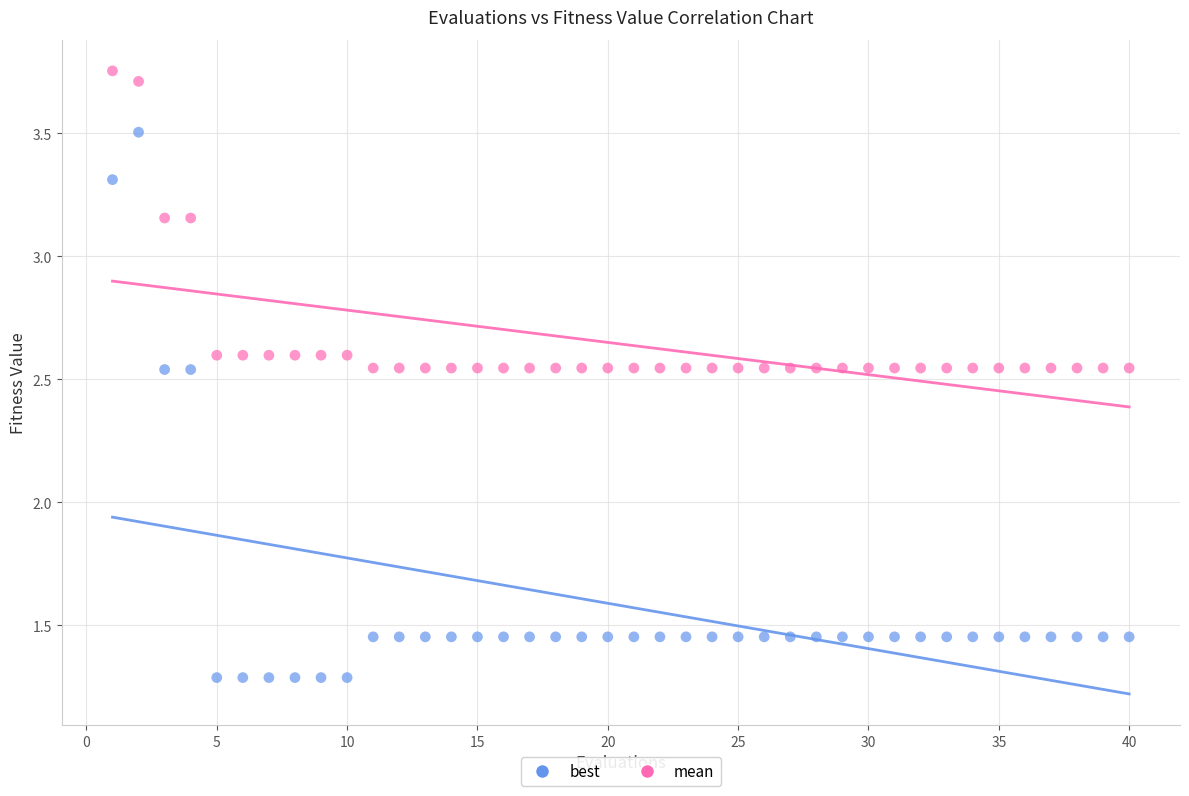

Across all data points, what is the range of X values (max minus min)?

39.0